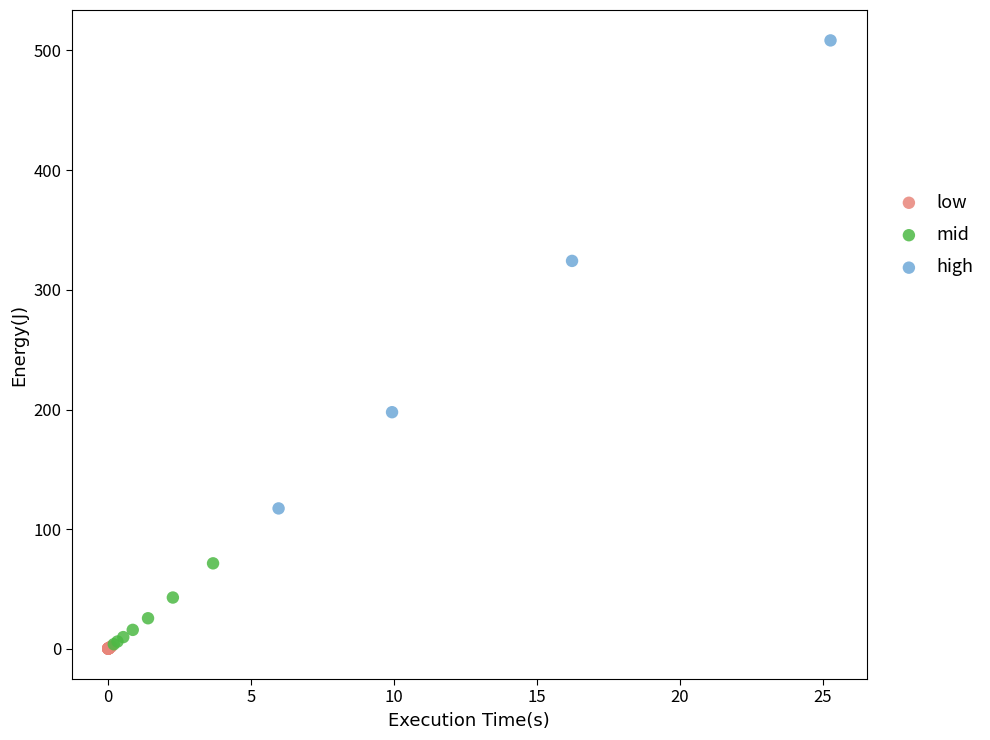

Which series reaches the maximum Y coordinate?

high